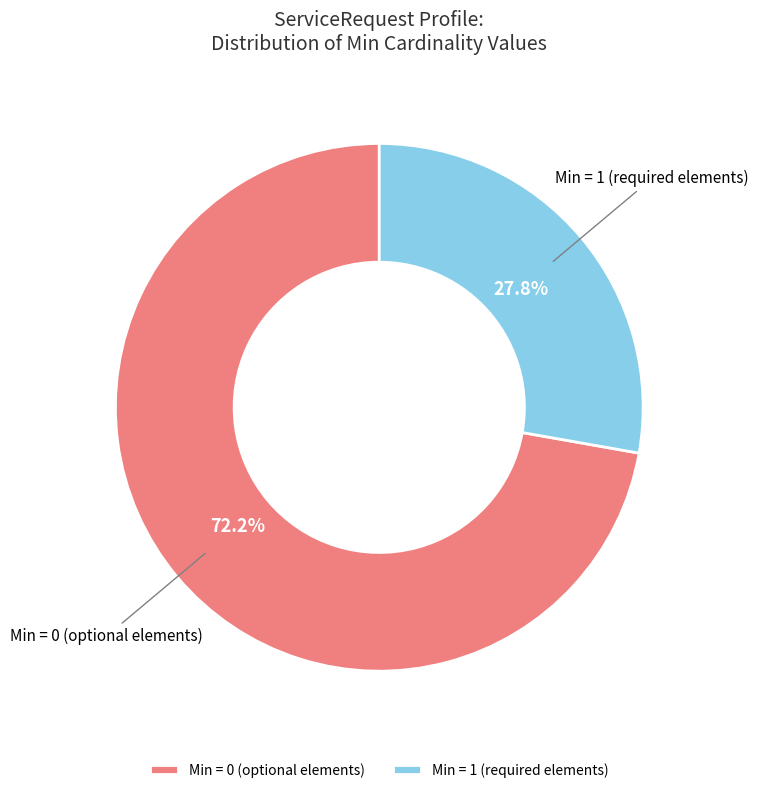

Rank the categories by value from highest to lowest.

Min = 0 (optional elements), Min = 1 (required elements)